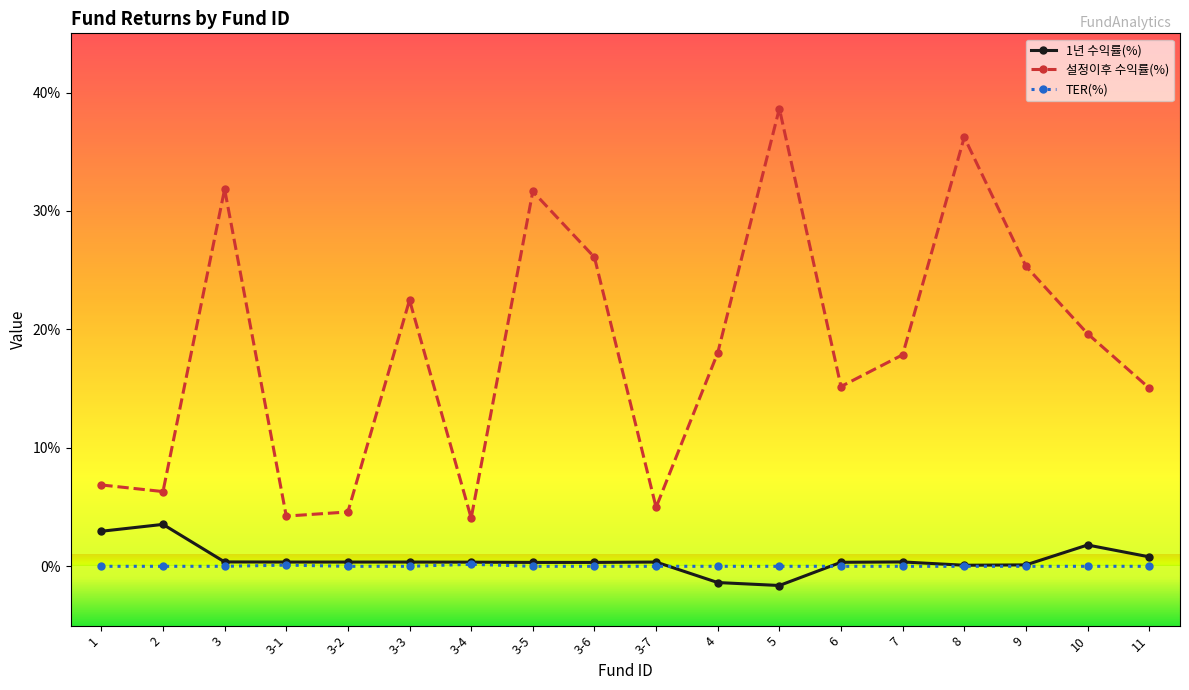

The 1년 수익률(%) series shows 0.4 at 3. True or false?

True